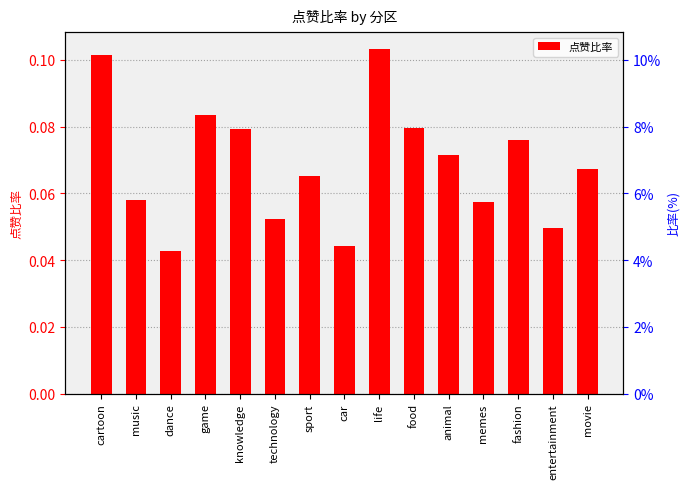

Which has a higher value, technology or sport?

sport